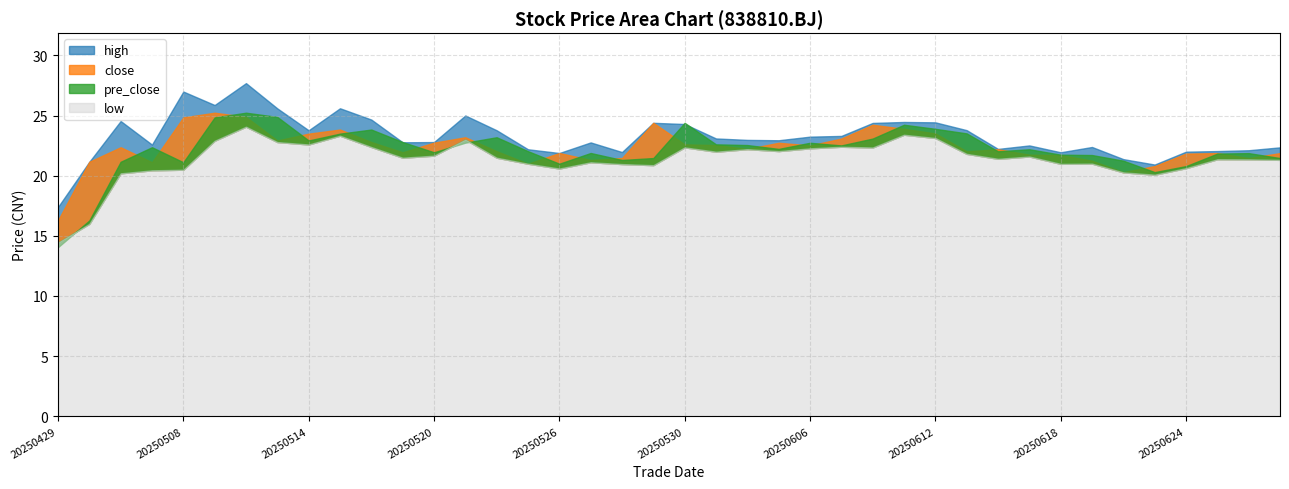

Which series has the widest spread of values?

pre_close